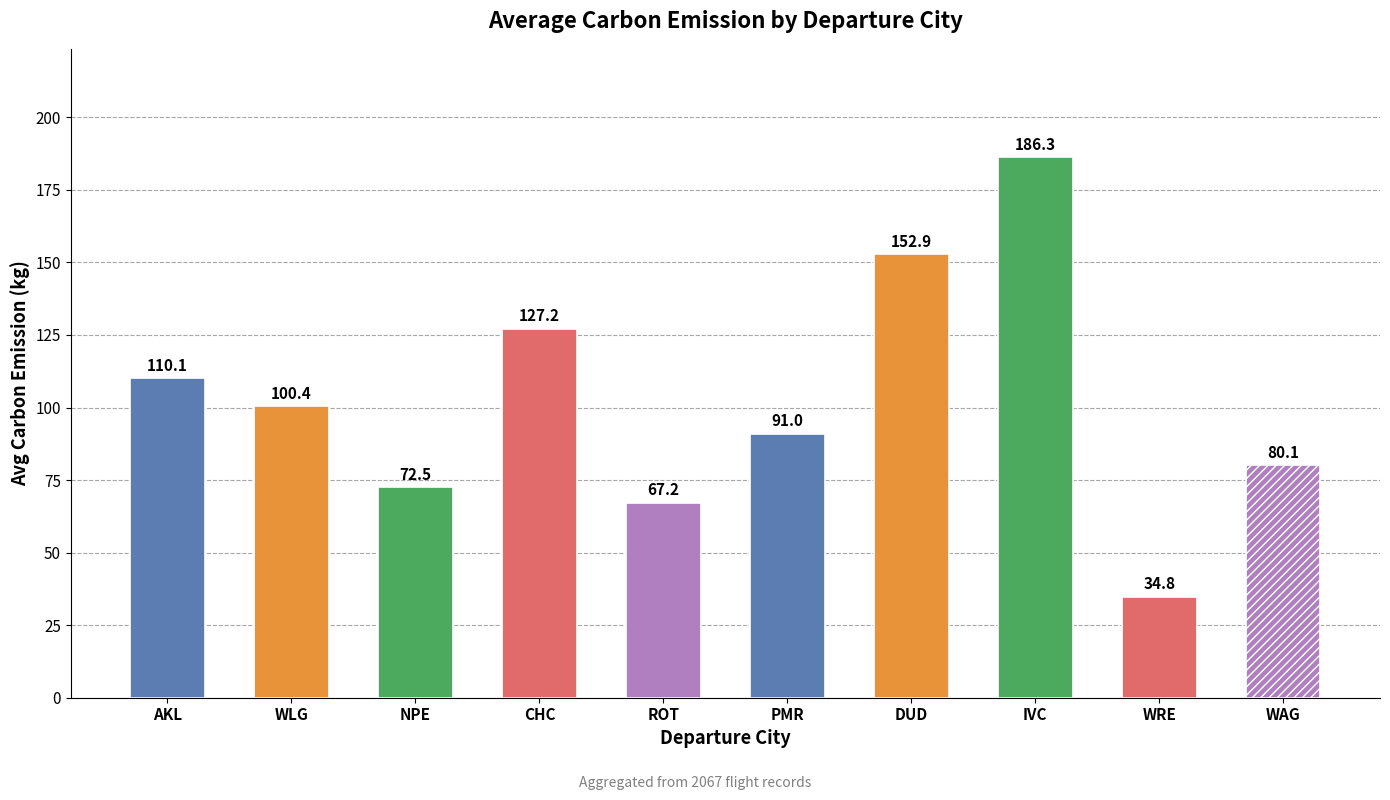

List the labels in order of value, smallest first.

WRE, ROT, NPE, WAG, PMR, WLG, AKL, CHC, DUD, IVC